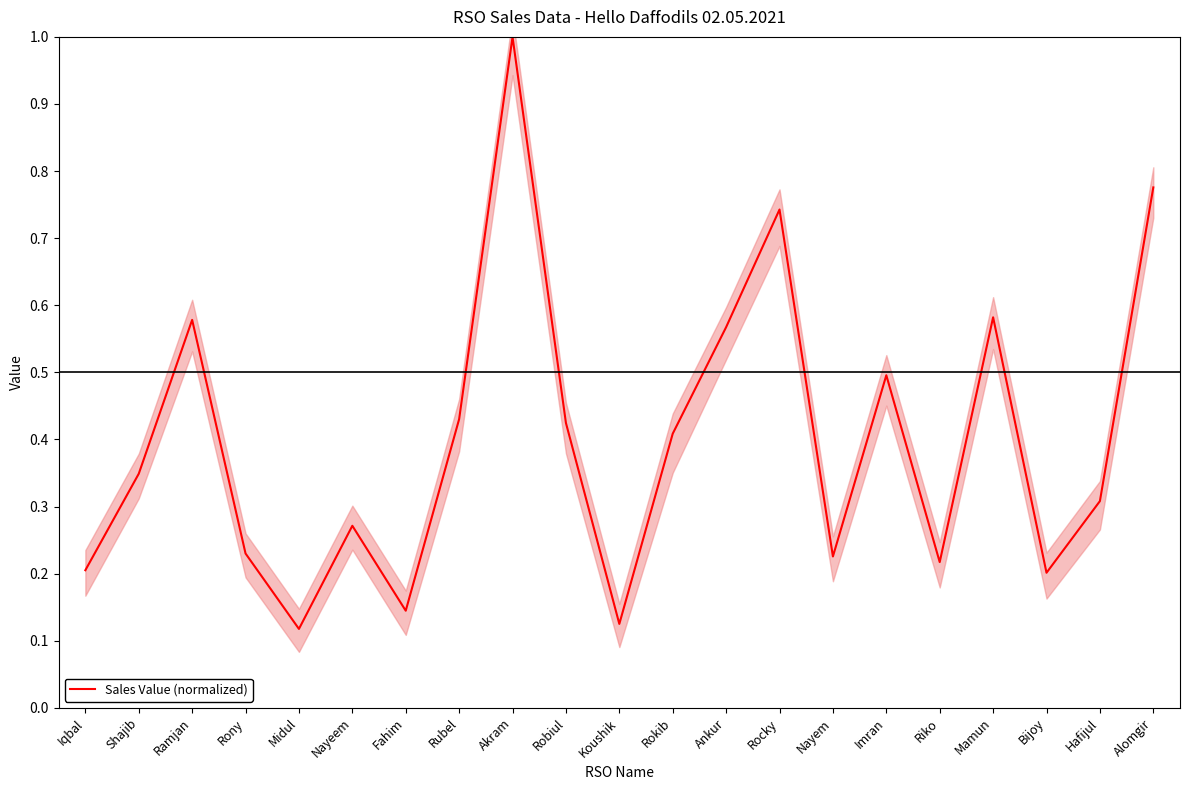

List the labels in order of value, smallest first.

Midul, Koushik, Fahim, Bijoy, Iqbal, Riko, Nayem, Rony, Nayeem, Hafijul, Shajib, Rokib, Robiul, Rubel, Imran, Ankur, Ramjan, Mamun, Rocky, Alomgir, Akram